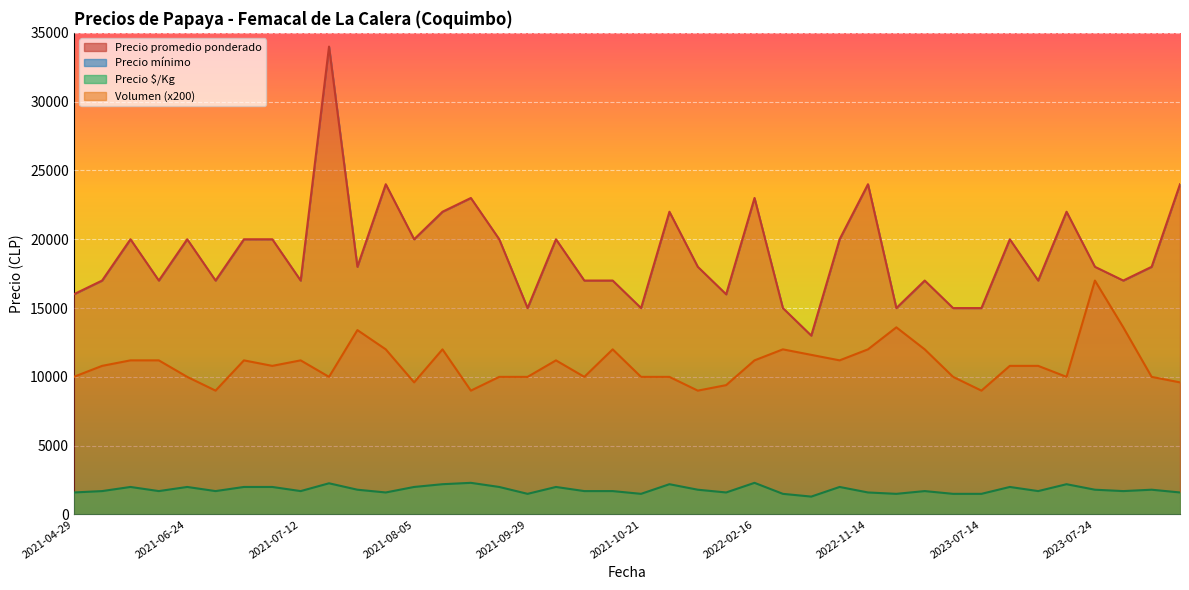

The value of Volumen at 2022-02-16 is 11200. True or false?

True